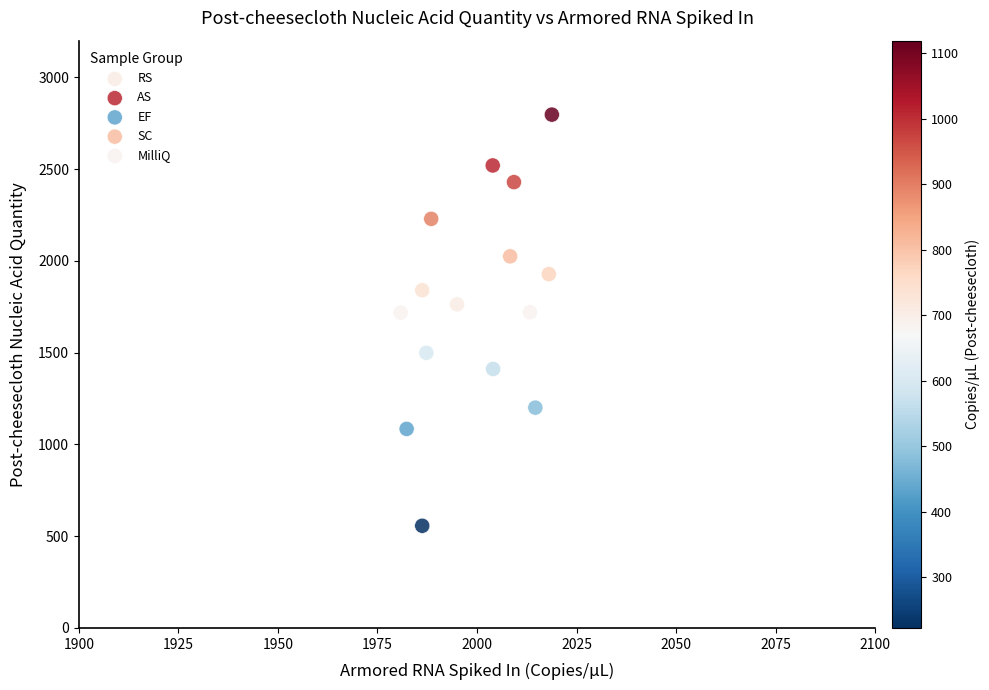

Which series reaches the maximum Y coordinate?

SC